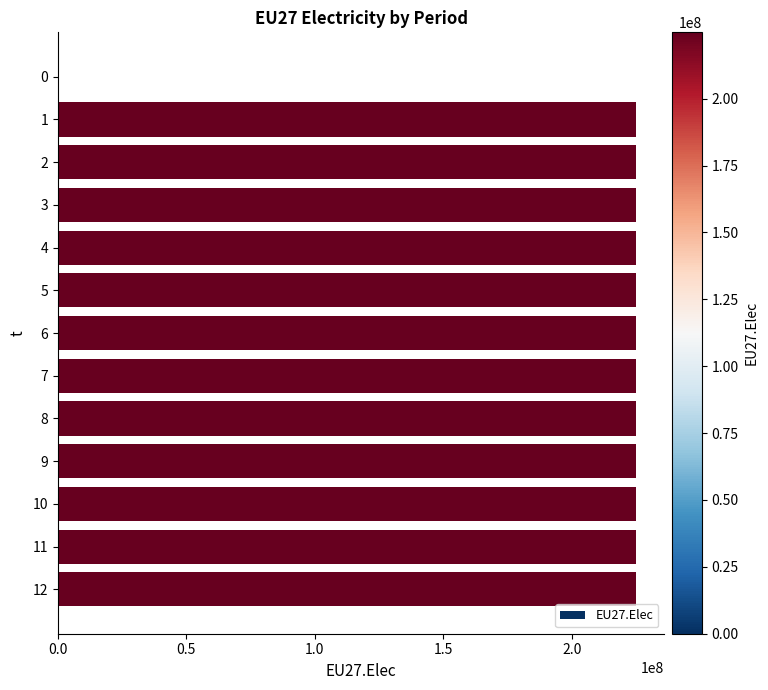

Count the number of data series in this chart.

1